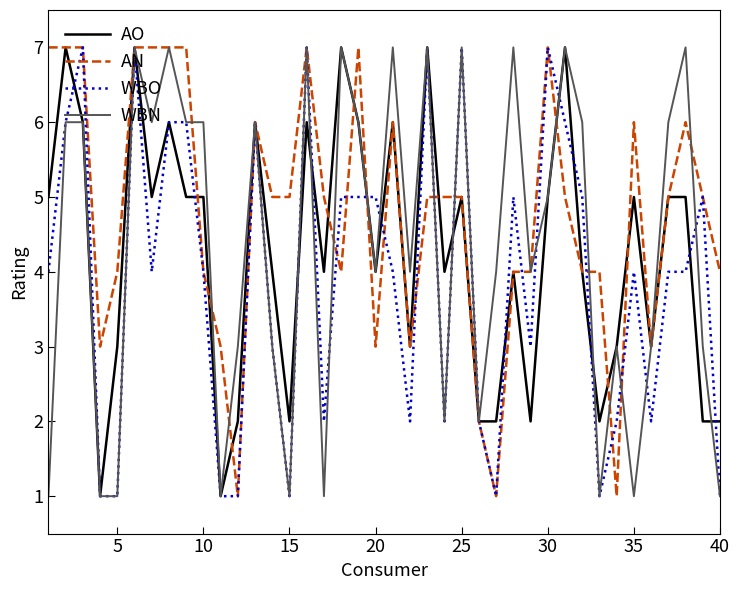

What is the highest value of the AO series?

7